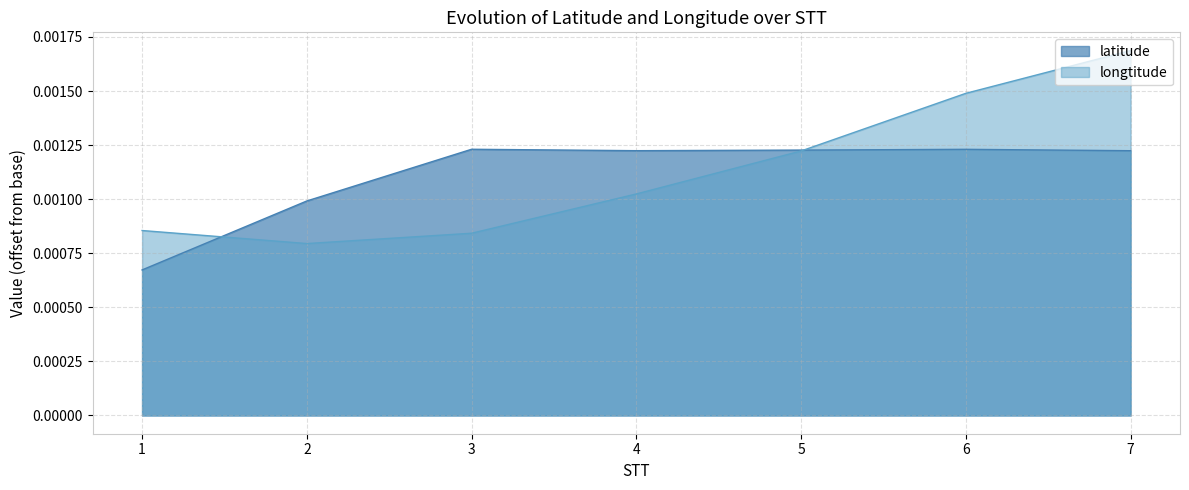

Does the chart have visible grid lines?

Yes